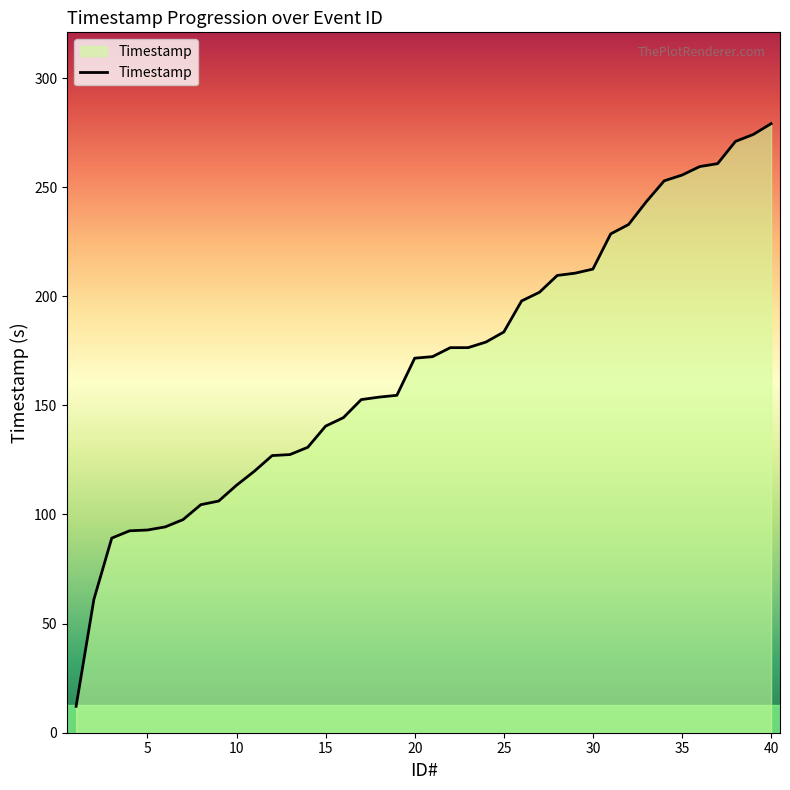

What is the sum of all values?

6764.2